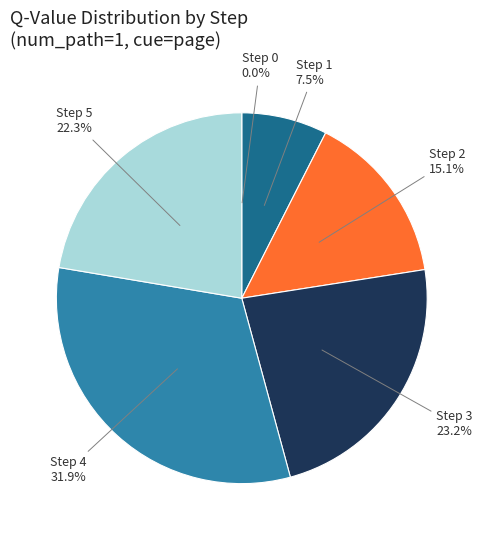

Does any single category account for the majority?

No